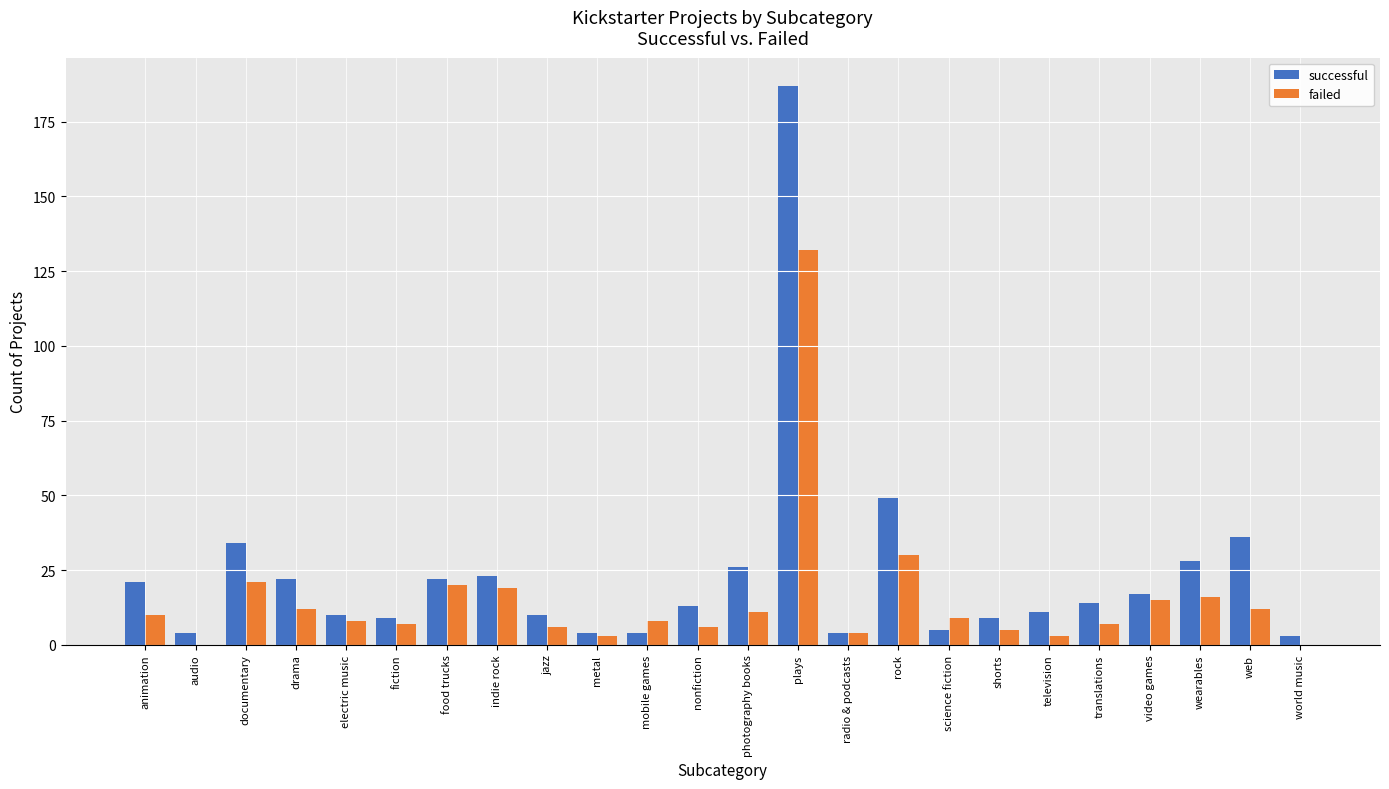

Reading right to left, transcribe all the data shown in this chart.

successful: world music=3	web=36	wearables=28	video games=17	translations=14	television=11	shorts=9	science fiction=5	rock=49	radio & podcasts=4	plays=187	photography books=26	nonfiction=13	mobile games=4	metal=4	jazz=10	indie rock=23	food trucks=22	fiction=9	electric music=10	drama=22	documentary=34	audio=4	animation=21
failed: world music=0	web=12	wearables=16	video games=15	translations=7	television=3	shorts=5	science fiction=9	rock=30	radio & podcasts=4	plays=132	photography books=11	nonfiction=6	mobile games=8	metal=3	jazz=6	indie rock=19	food trucks=20	fiction=7	electric music=8	drama=12	documentary=21	audio=0	animation=10